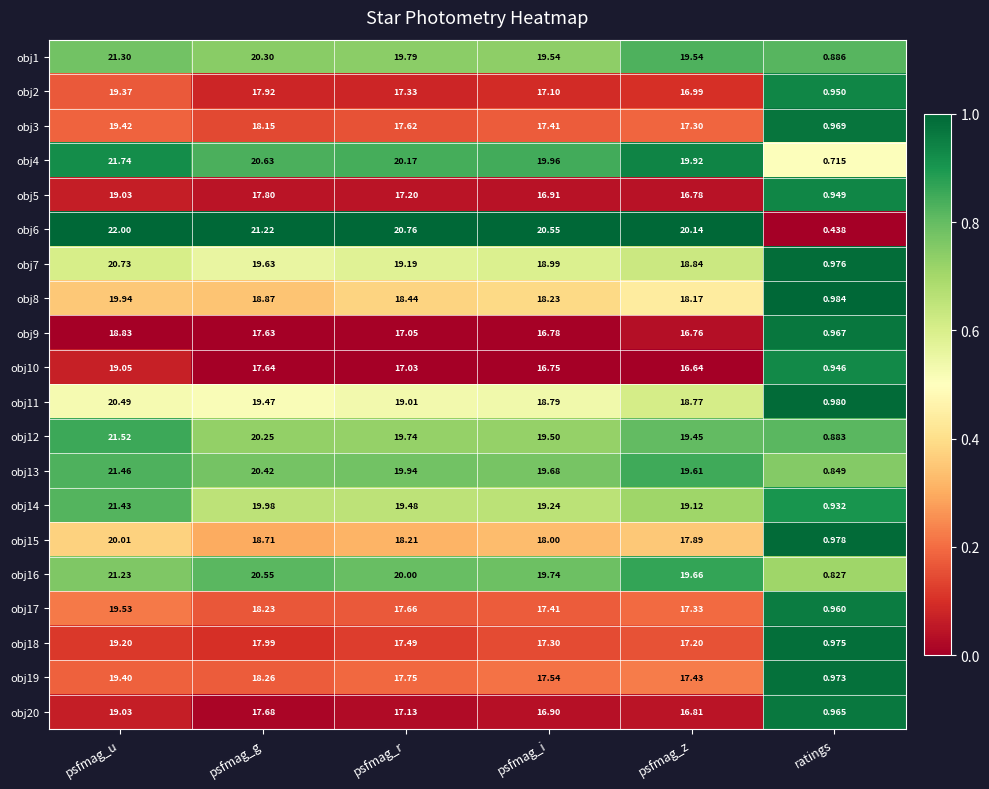

List the labels in order of obj6 value, largest first.

psfmag_u, psfmag_g, psfmag_r, psfmag_i, psfmag_z, ratings